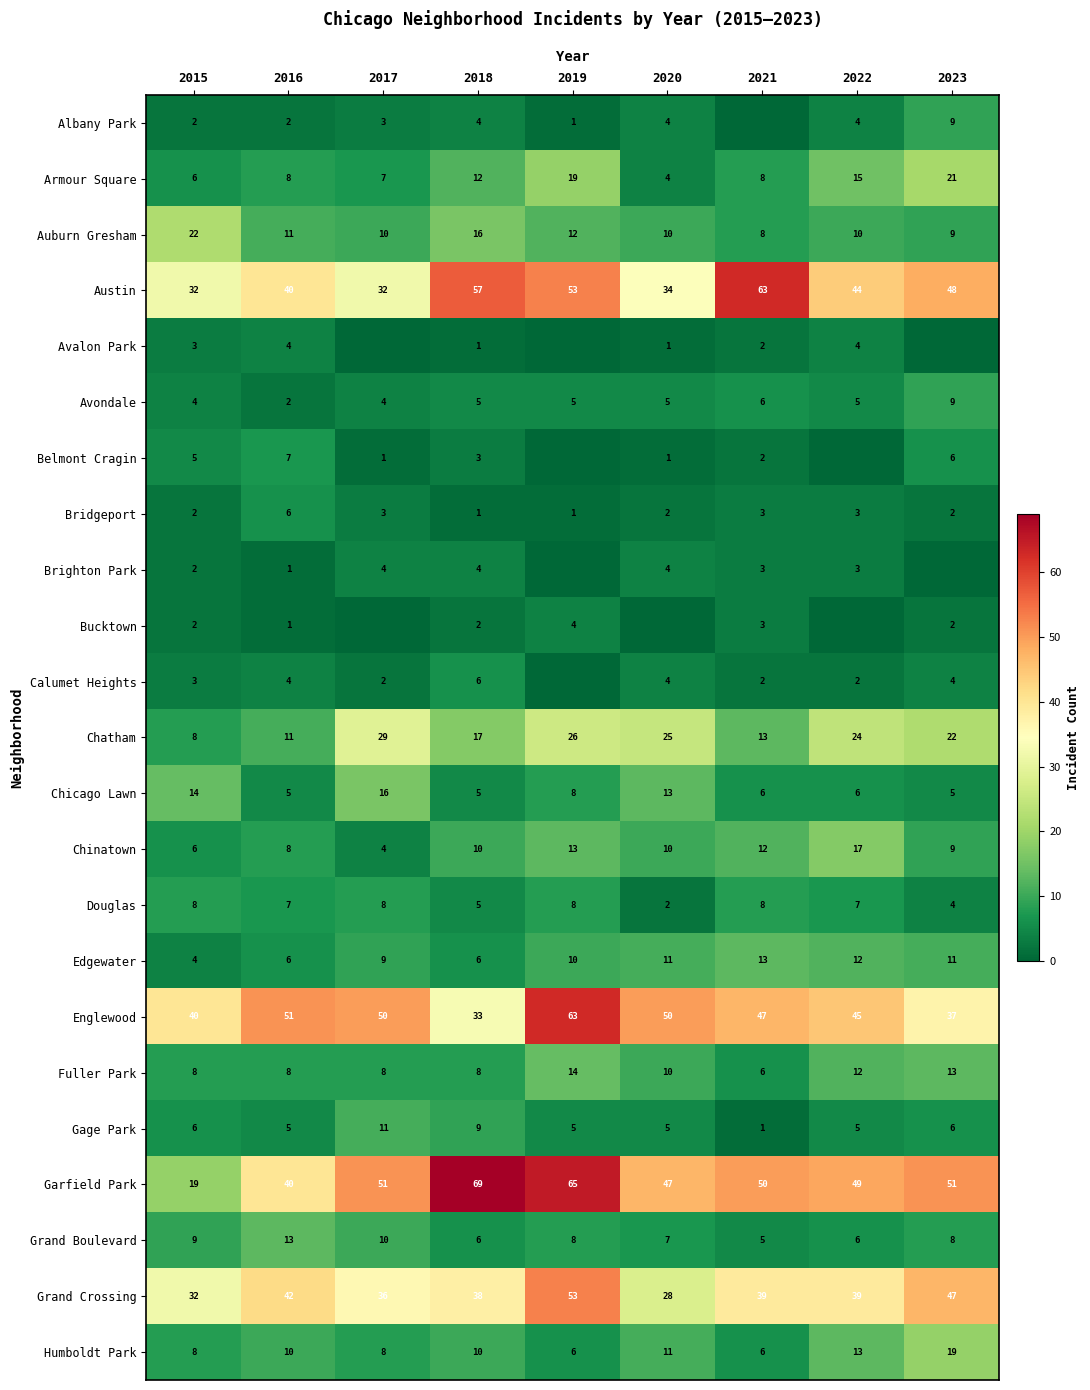

Is the value of Grand Crossing at 2019 greater than the value of Humboldt Park at 2020?

Yes